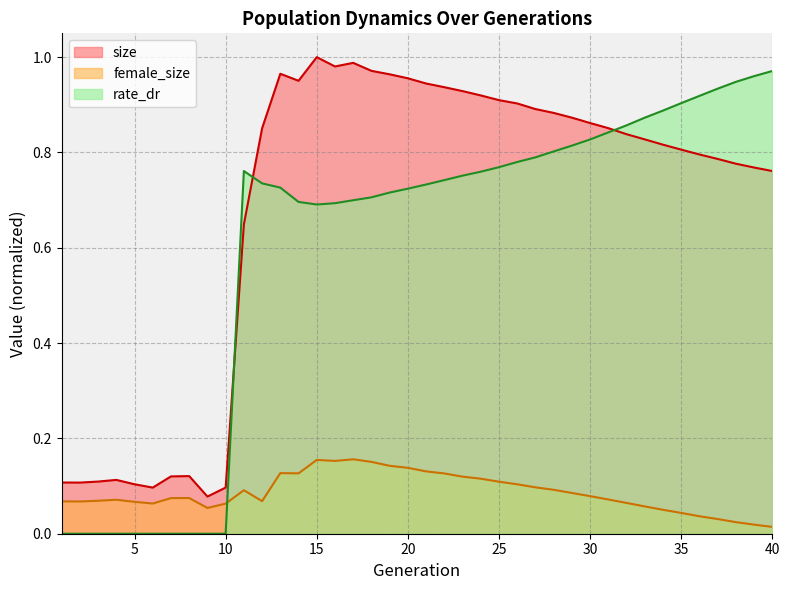

Reading left to right, what are all the values shown in this chart?

size: 1=0.1	2=0.1	3=0.1	4=0.1	5=0.1	6=0.1	7=0.1	8=0.1	9=0.1	10=0.1	11=0.6	12=0.9	13=1.0	14=1.0	15=1.0	16=1.0	17=1.0	18=1.0	19=1.0	20=1.0	21=0.9	22=0.9	23=0.9	24=0.9	25=0.9	26=0.9	27=0.9	28=0.9	29=0.9	30=0.9	31=0.9	32=0.8	33=0.8	34=0.8	35=0.8	36=0.8	37=0.8	38=0.8	39=0.8	40=0.8
female_size: 1=0.1	2=0.1	3=0.1	4=0.1	5=0.1	6=0.1	7=0.1	8=0.1	9=0.1	10=0.1	11=0.1	12=0.1	13=0.1	14=0.1	15=0.2	16=0.2	17=0.2	18=0.2	19=0.1	20=0.1	21=0.1	22=0.1	23=0.1	24=0.1	25=0.1	26=0.1	27=0.1	28=0.1	29=0.1	30=0.1	31=0.1	32=0.1	33=0.1	34=0.1	35=0.0	36=0.0	37=0.0	38=0.0	39=0.0	40=0.0
rate_dr: 1=0.0	2=0.0	3=0.0	4=0.0	5=0.0	6=0.0	7=0.0	8=0.0	9=0.0	10=0.0	11=0.8	12=0.7	13=0.7	14=0.7	15=0.7	16=0.7	17=0.7	18=0.7	19=0.7	20=0.7	21=0.7	22=0.7	23=0.8	24=0.8	25=0.8	26=0.8	27=0.8	28=0.8	29=0.8	30=0.8	31=0.8	32=0.9	33=0.9	34=0.9	35=0.9	36=0.9	37=0.9	38=0.9	39=1.0	40=1.0